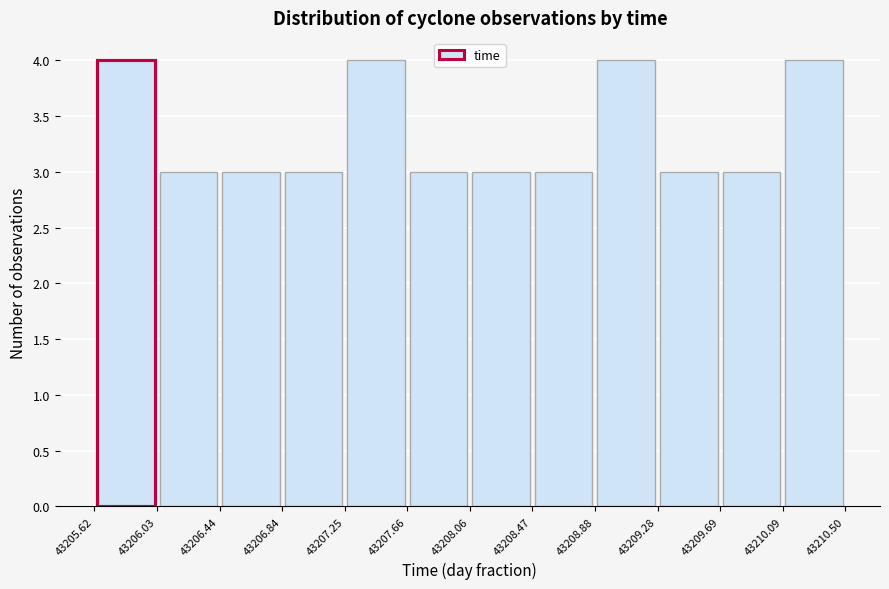

Reading left to right, transcribe this chart: for each bar, give the range it covers on the x-axis and its height. The values are not printed on the chart, so give them approximately, as read against the axis.

43205.62 to 43206.03: 4
43206.03 to 43206.44: 3
43206.44 to 43206.84: 3
43206.84 to 43207.25: 3
43207.25 to 43207.66: 4
43207.66 to 43208.06: 3
43208.06 to 43208.47: 3
43208.47 to 43208.88: 3
43208.88 to 43209.28: 4
43209.28 to 43209.69: 3
43209.69 to 43210.09: 3
43210.09 to 43210.50: 4